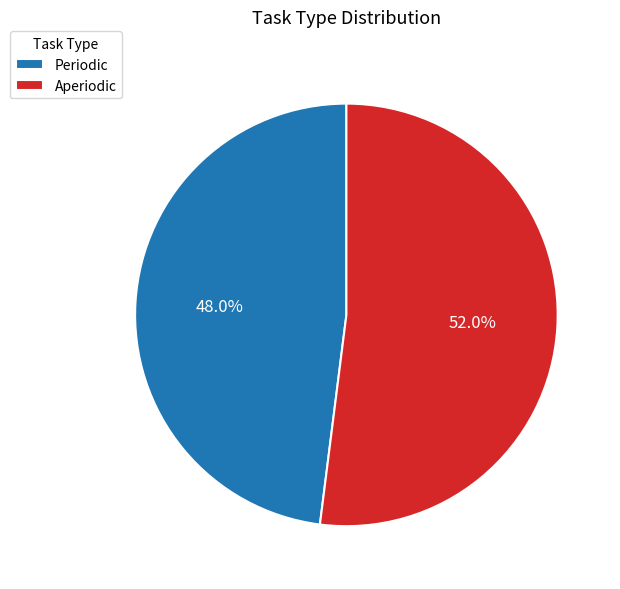

Is there any slice that represents more than half of the pie?

Yes